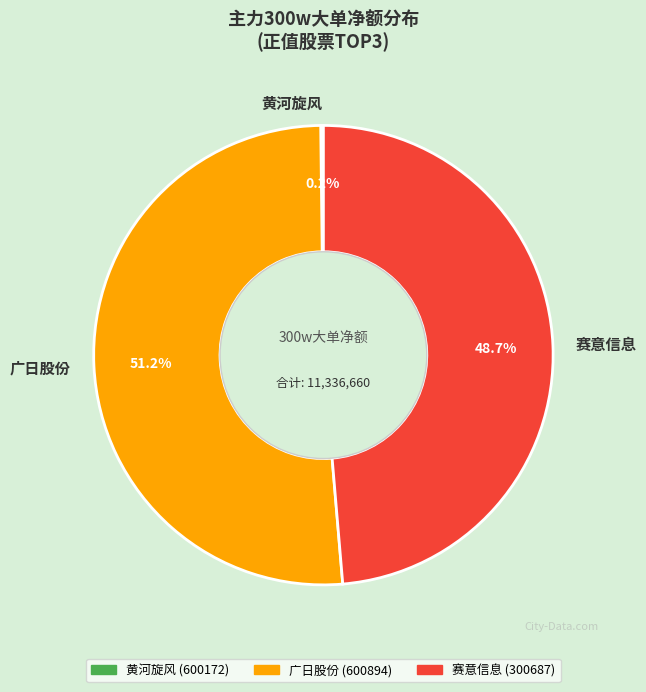

The 赛意信息 slice represents 49% of the pie. True or false?

True